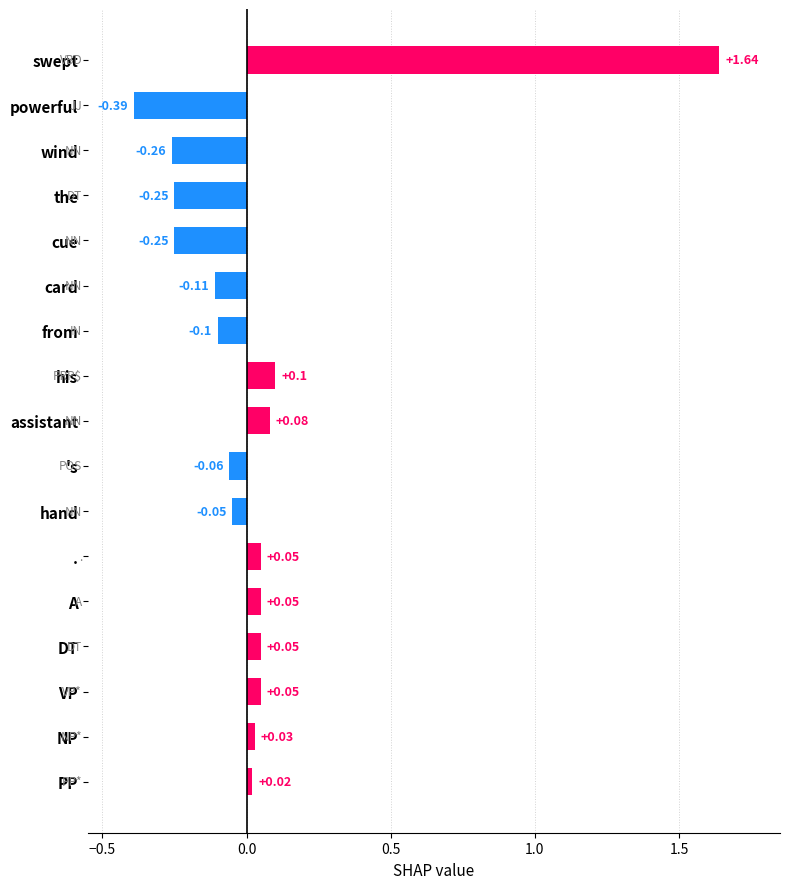

What is the difference between the maximum and minimum values?

2.0